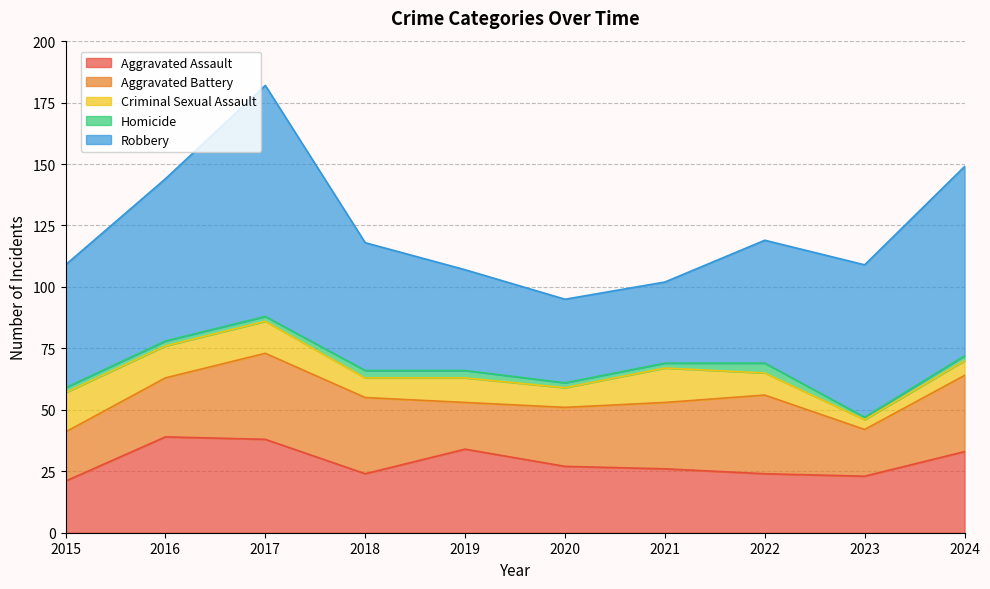

True or false: Aggravated Assault has more than 1 interior local peaks.

True